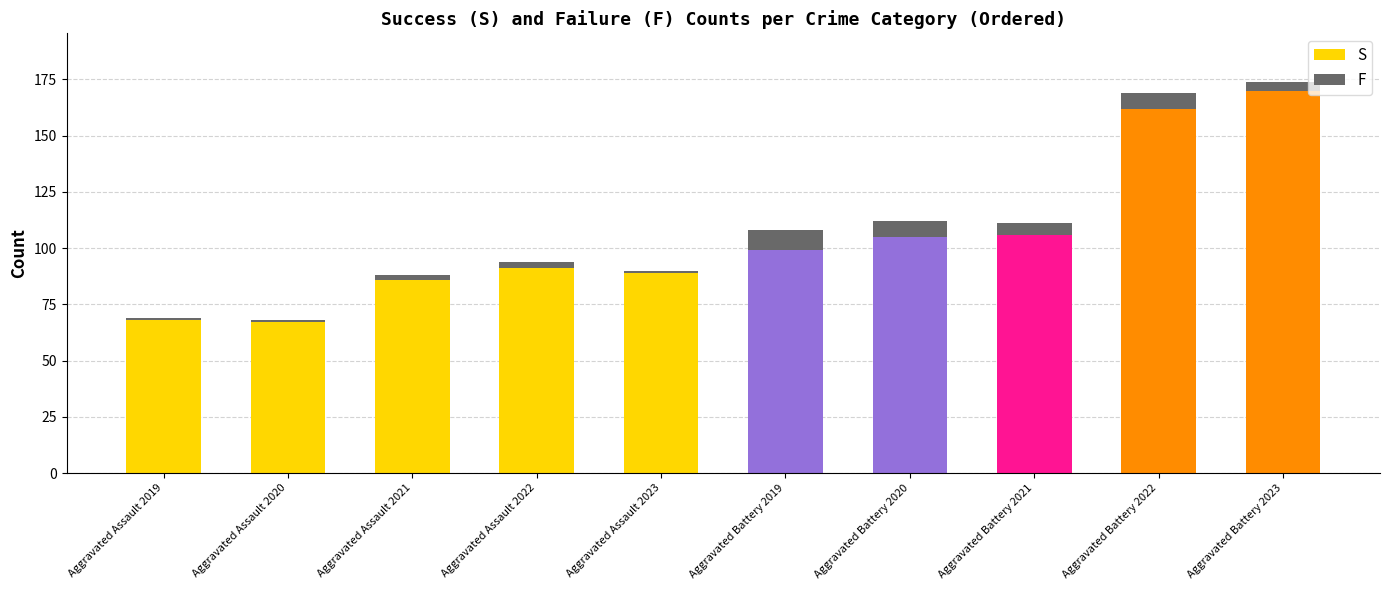

What value does the S series have at Aggravated Assault 2020, to the nearest 5?

65